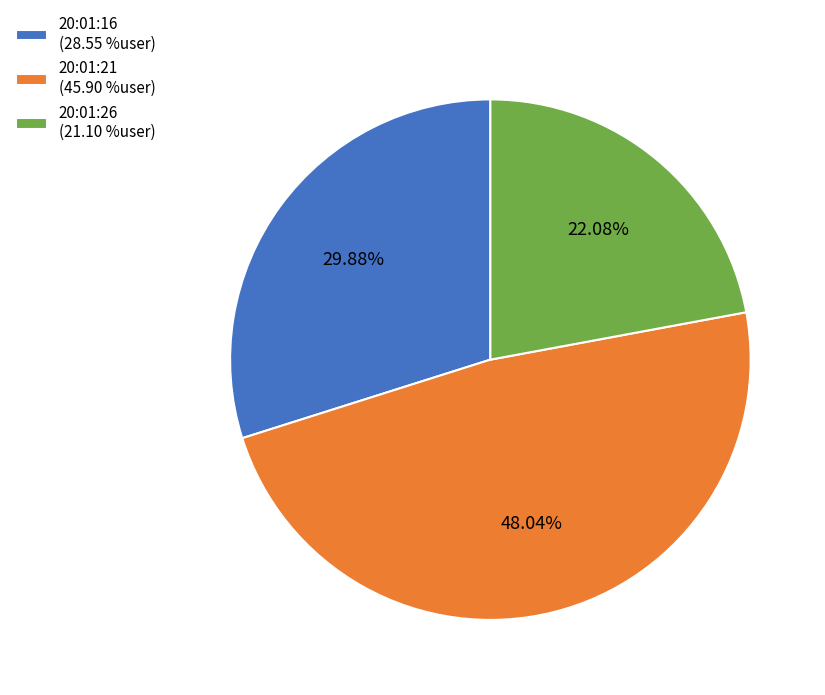

Is it true that 20:01:26 is 22% of the pie?

True